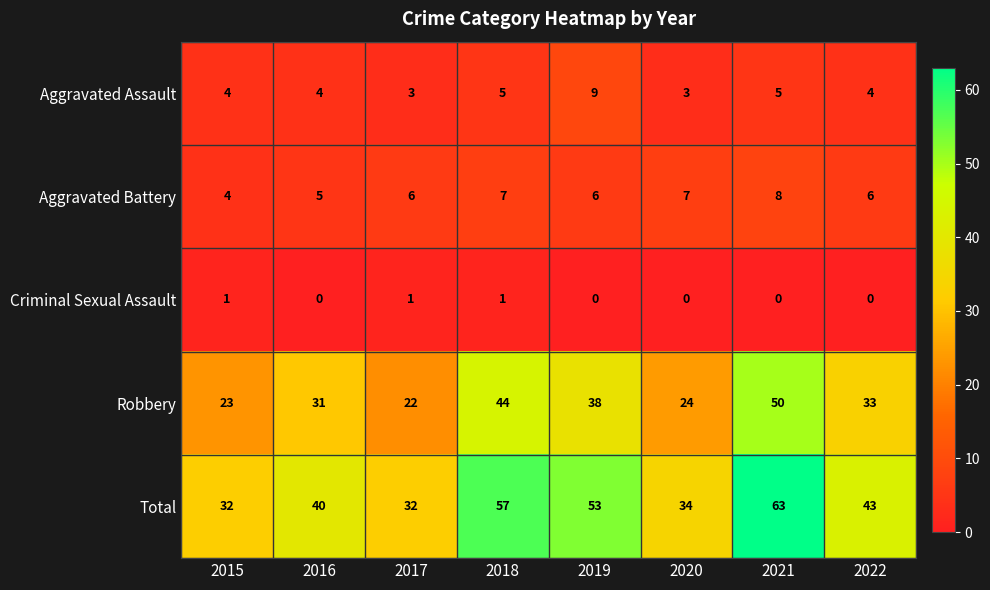

Read the Aggravated Assault value at 2017.

3